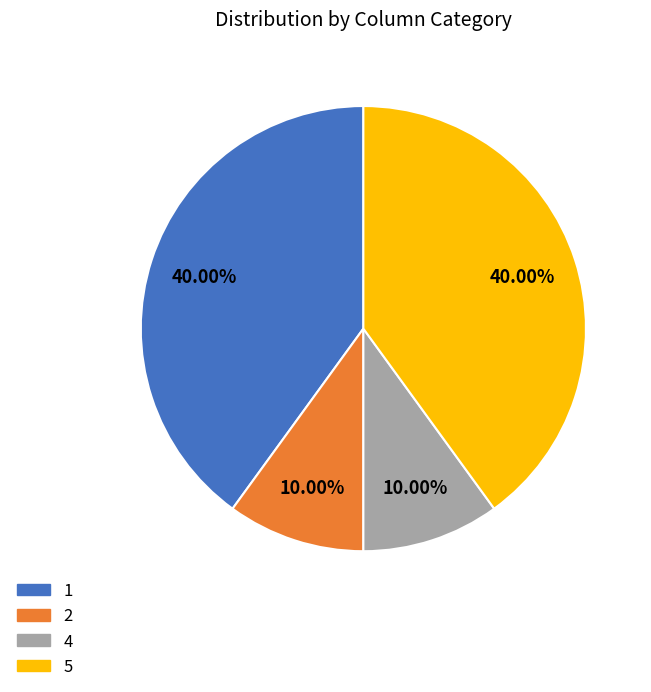

Is there a majority slice in this chart?

No